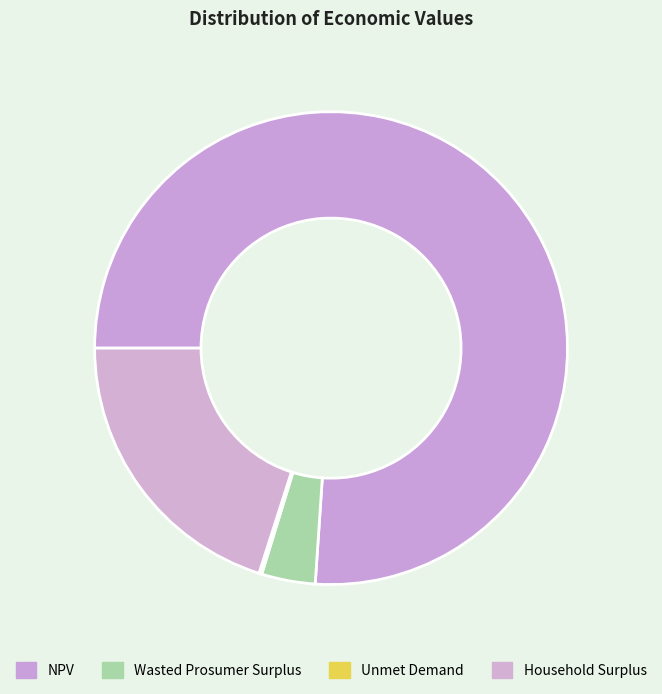

Count the number of slices in the pie.

4